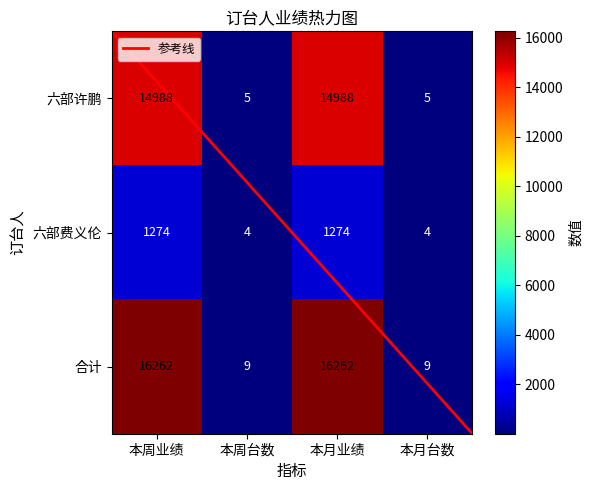

Is it true that 六部许鹏 equals 5 at 本月台数?

True